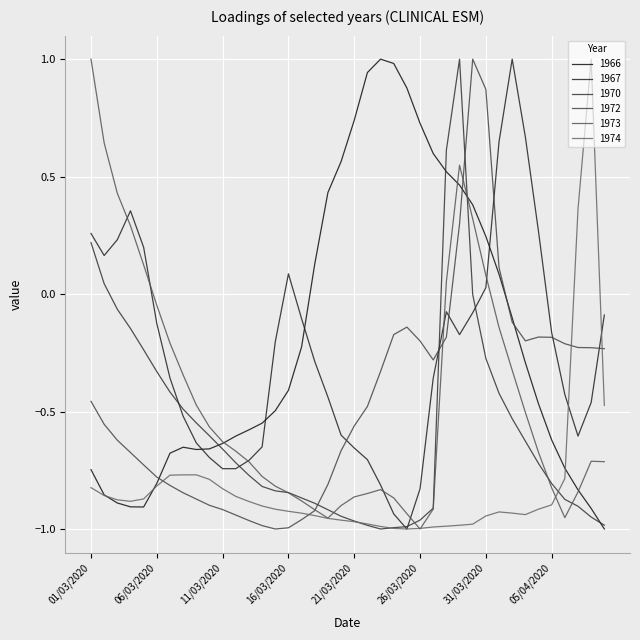

Between which two adjacent categories do 1966 and 1967 first intersect?

09/03/2020 and 10/03/2020